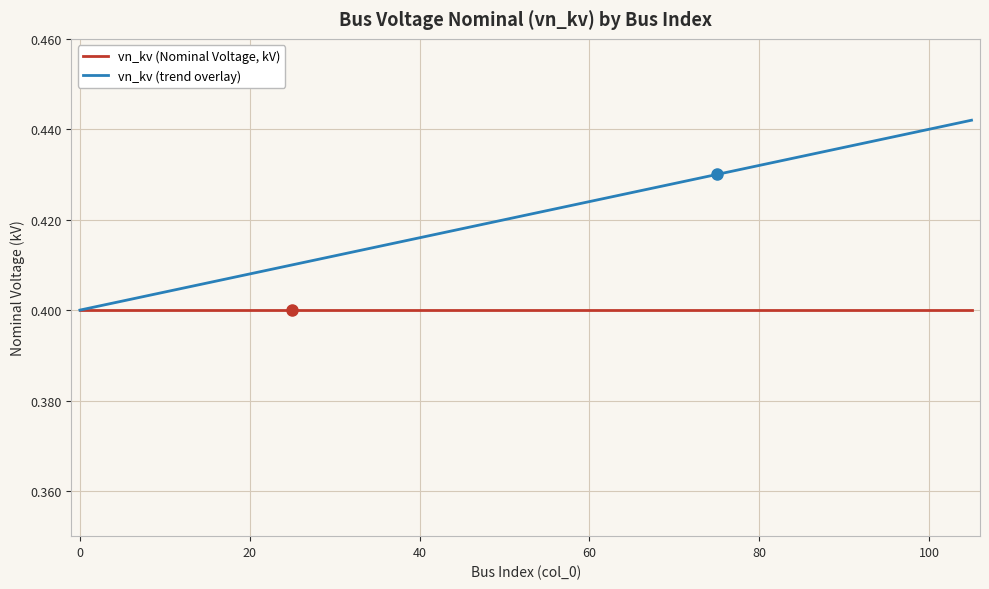

List the series in order of their peak value, lowest first.

vn_kv (Nominal Voltage, kV), vn_kv (trend overlay)